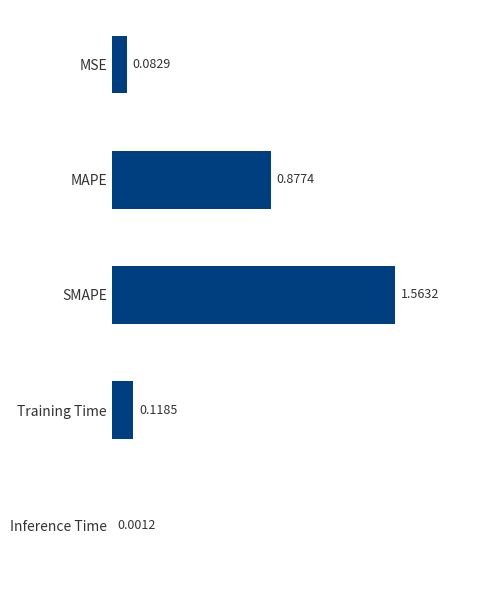

What is the sum of all values?

2.6